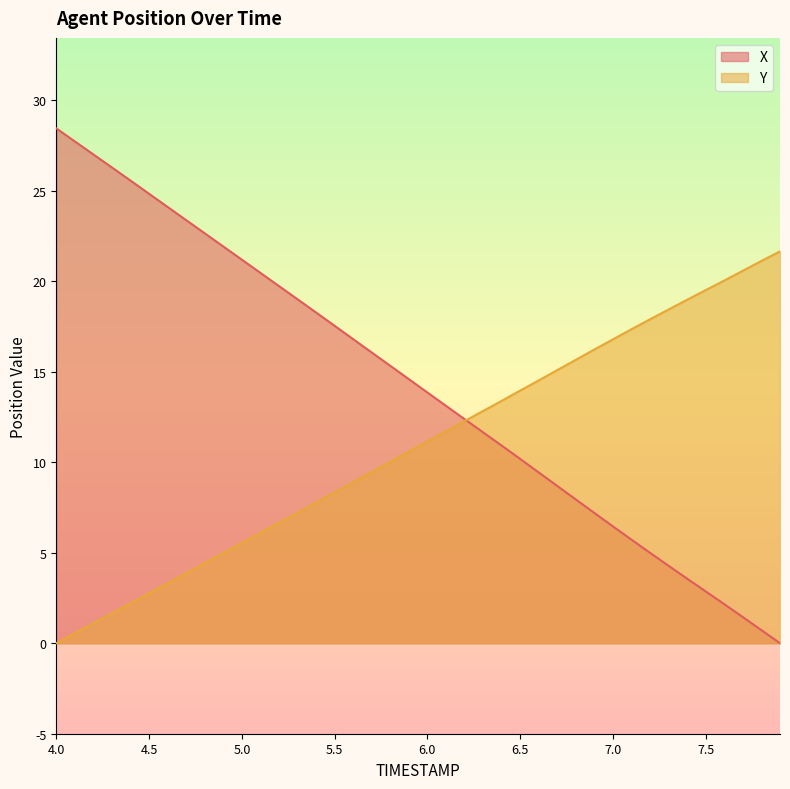

What is the approximate value of X at 4.5?

24.8